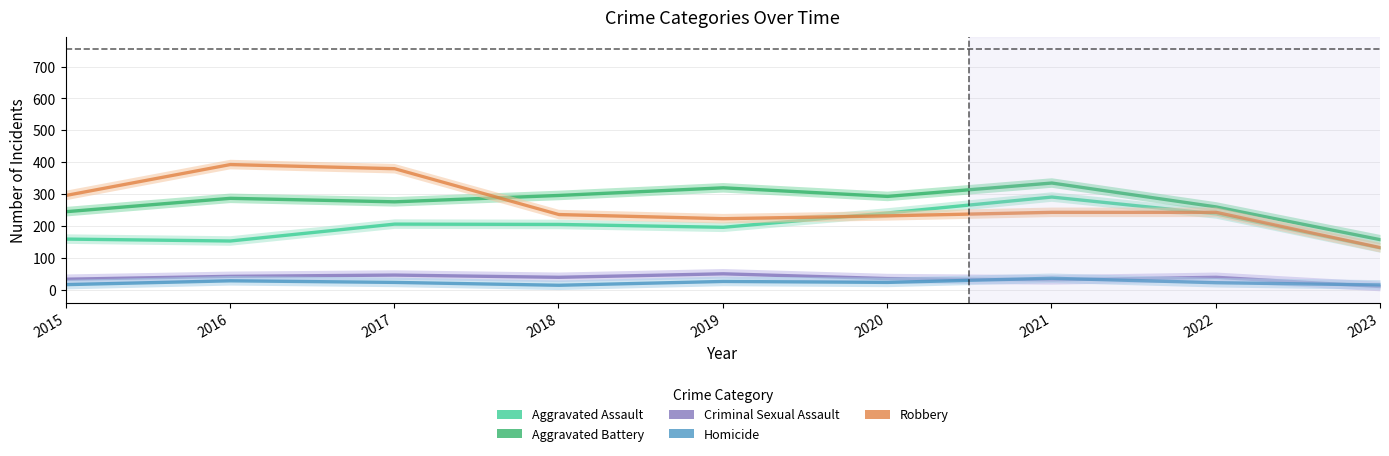

True or false: Aggravated Battery and Criminal Sexual Assault intersect in this chart.

False